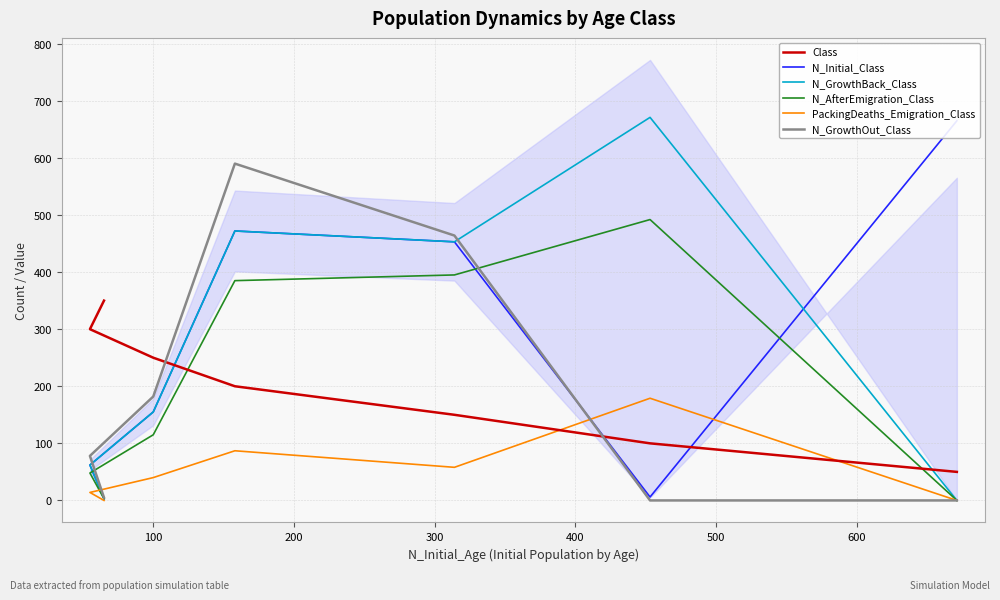

True or false: Class has a value of 617 at 600.

False